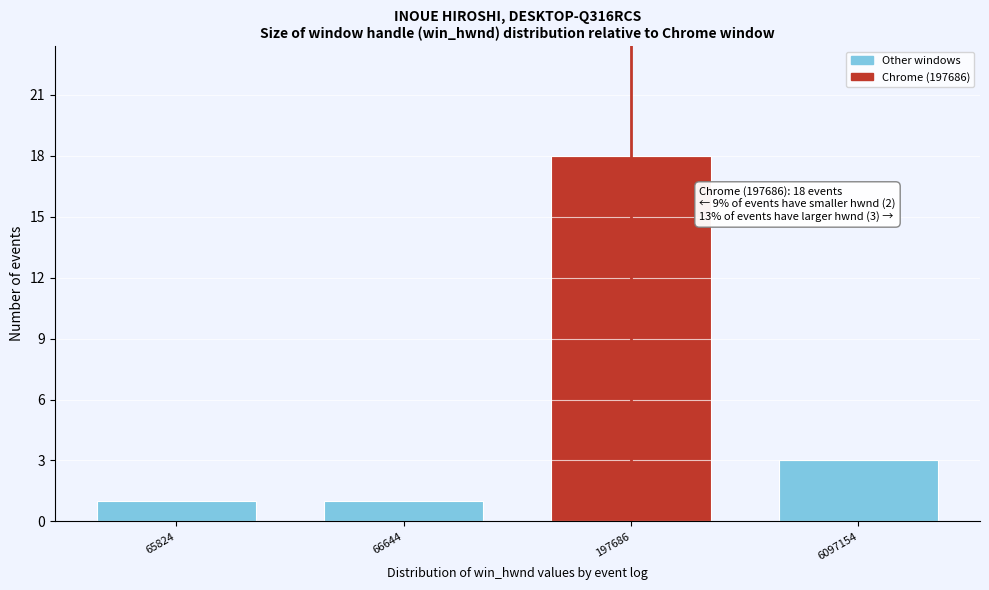

Reading right to left, transcribe all the data shown in this chart.

6097154=3	197686=18	66644=1	65824=1